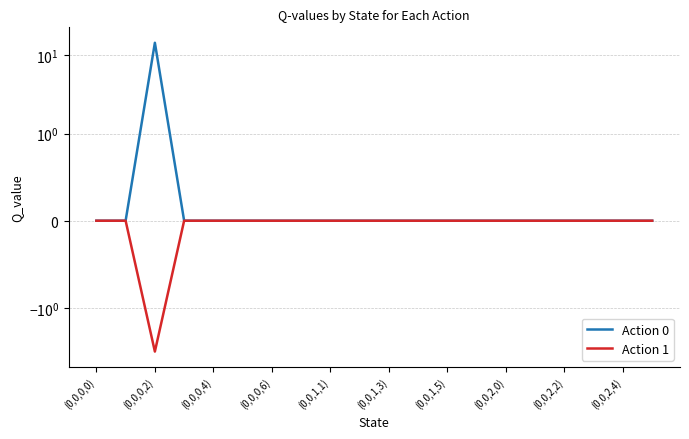

How many distinct data groups are displayed?

2